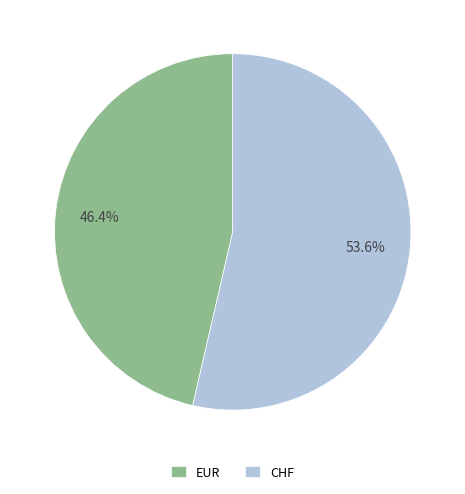

What is the smallest slice in the pie chart?

EUR